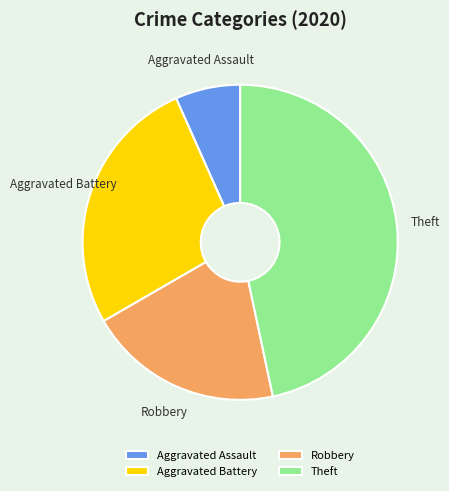

Combined, do Robbery and Aggravated Battery account for over 50%?

No